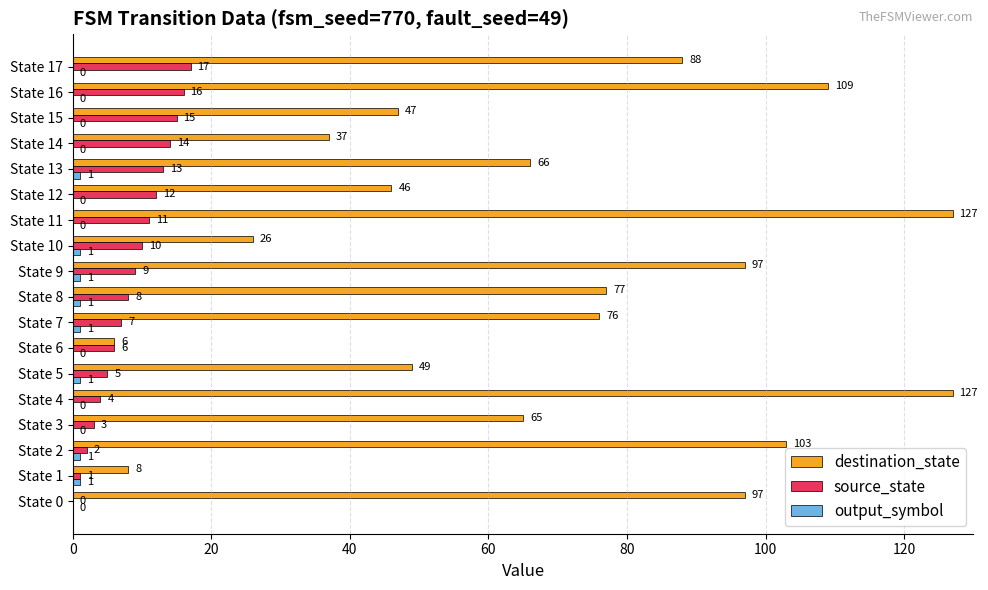

The value of destination_state at State 10 is 26. True or false?

True